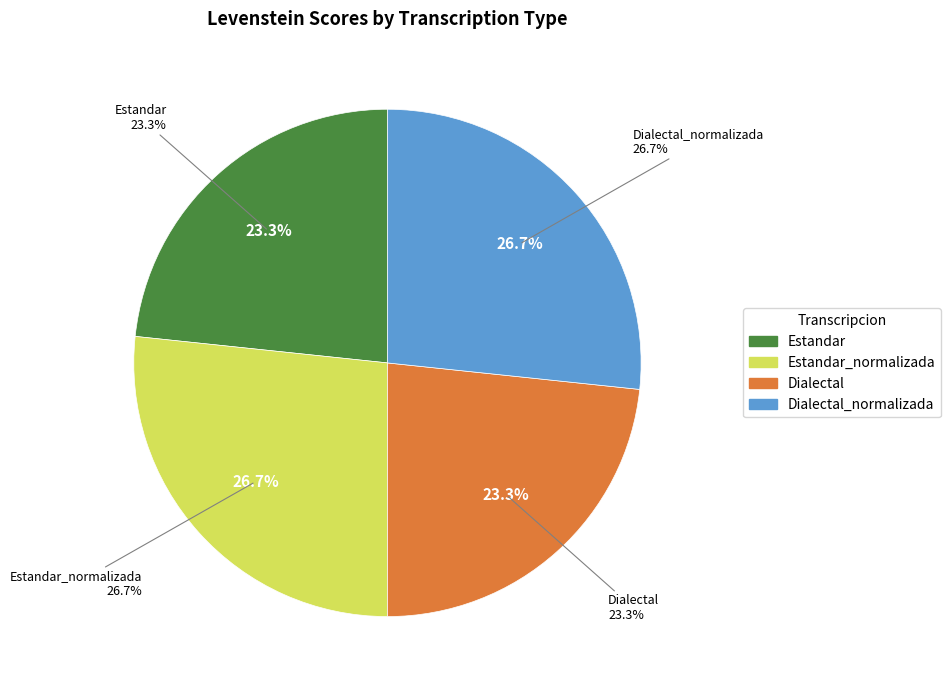

Is it true that Dialectal is 23% of the pie?

True